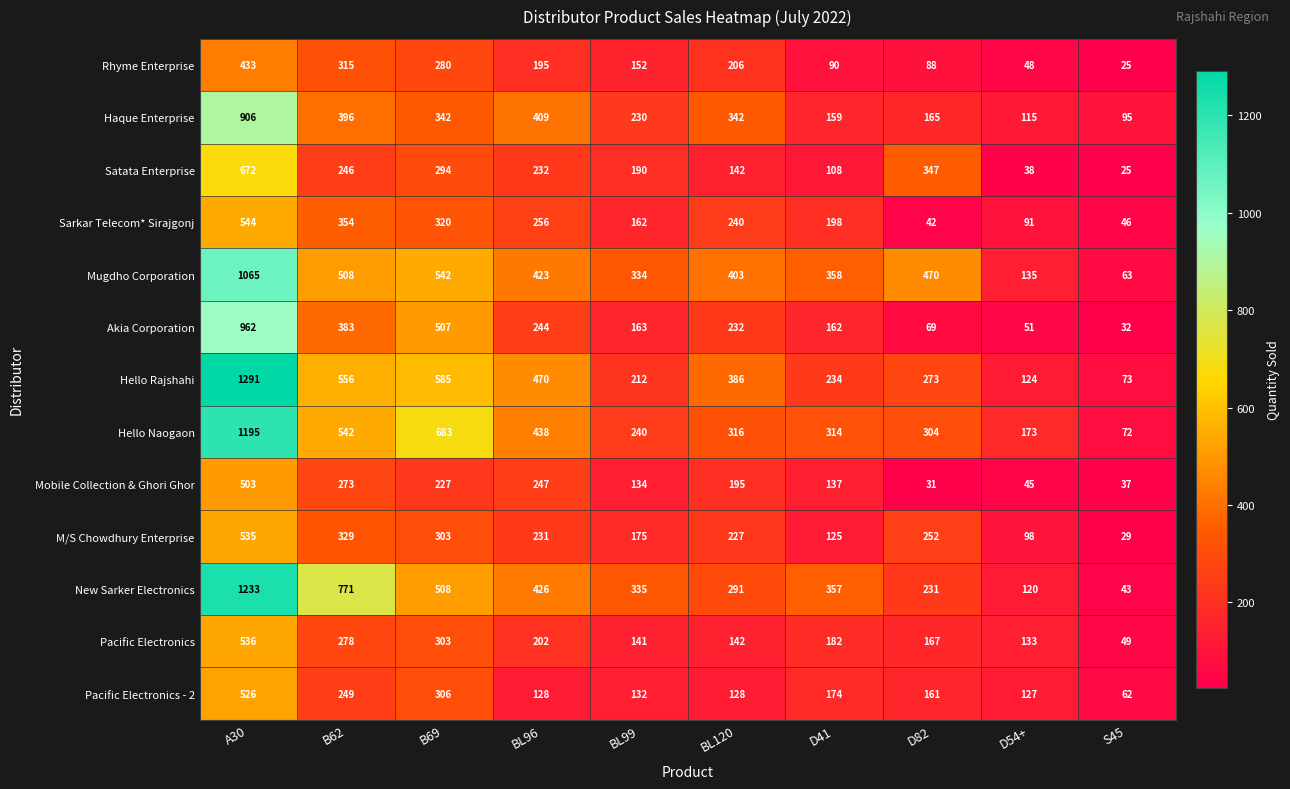

What is the sum of the Akia Corporation values at BL99 and BL96?

407